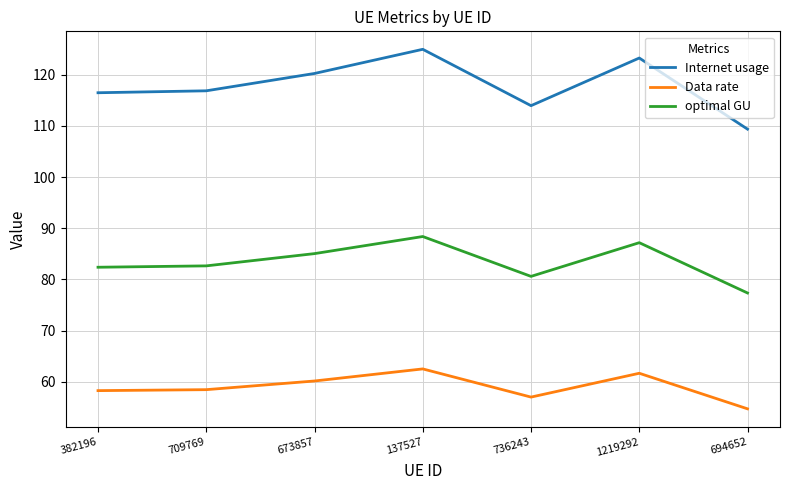

What is the maximum value shown in the chart?

125.0